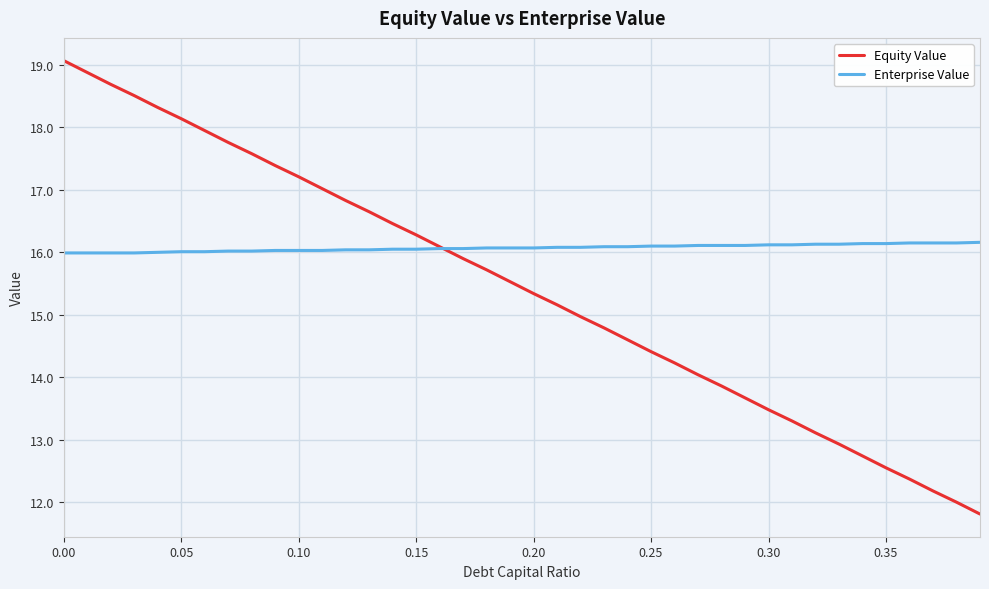

Which series has the largest total across all categories?

Enterprise Value